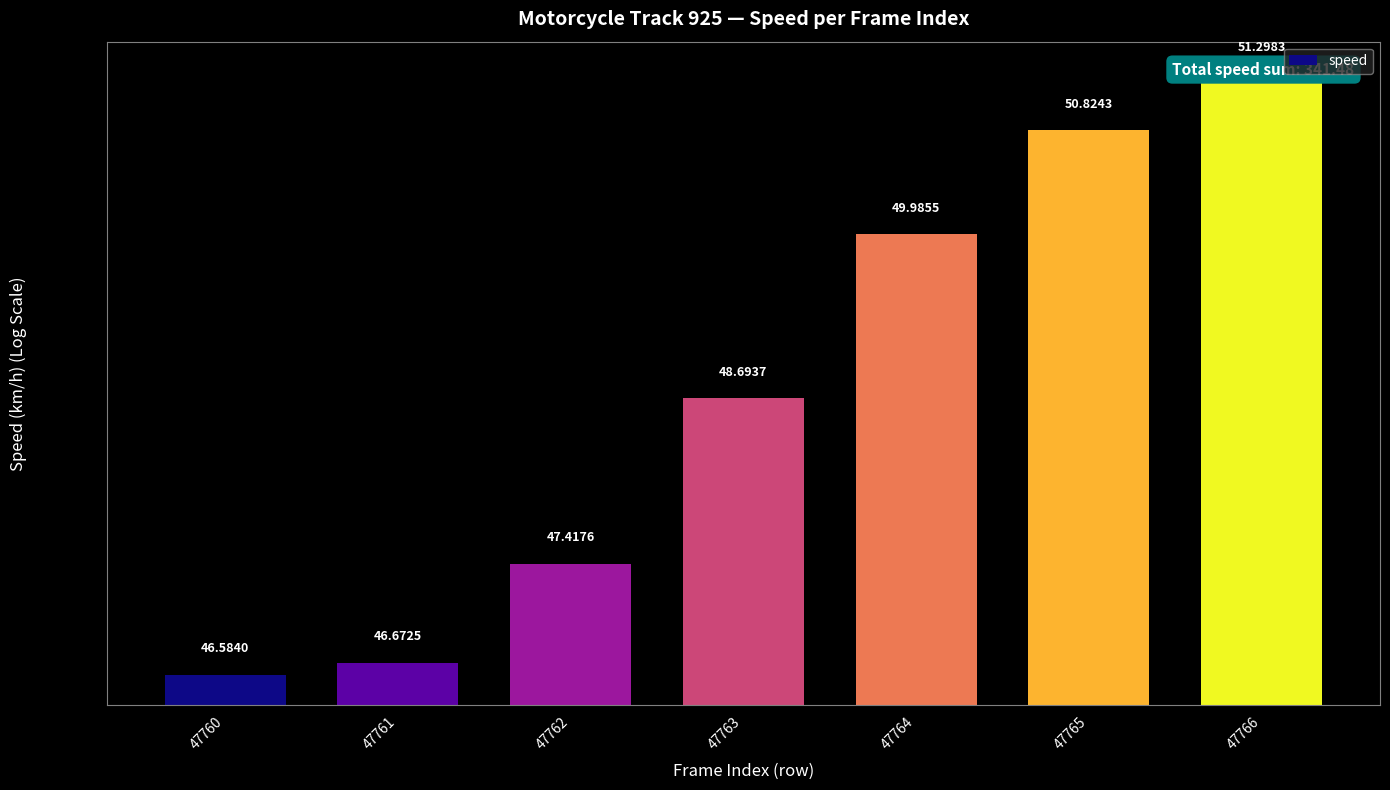

What is the difference between the maximum and minimum values?

4.7